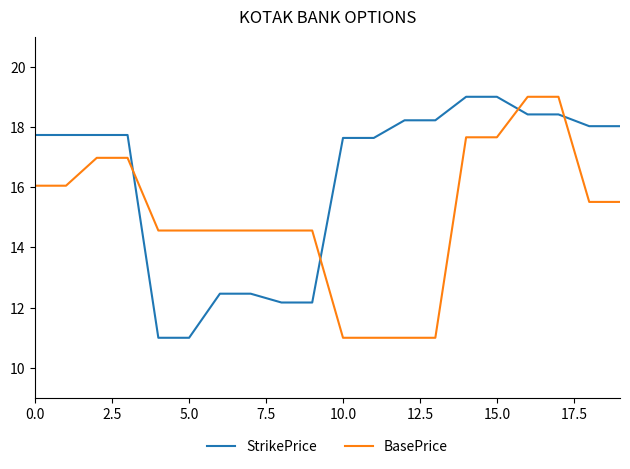

How many times do StrikePrice and BasePrice cross each other?

4